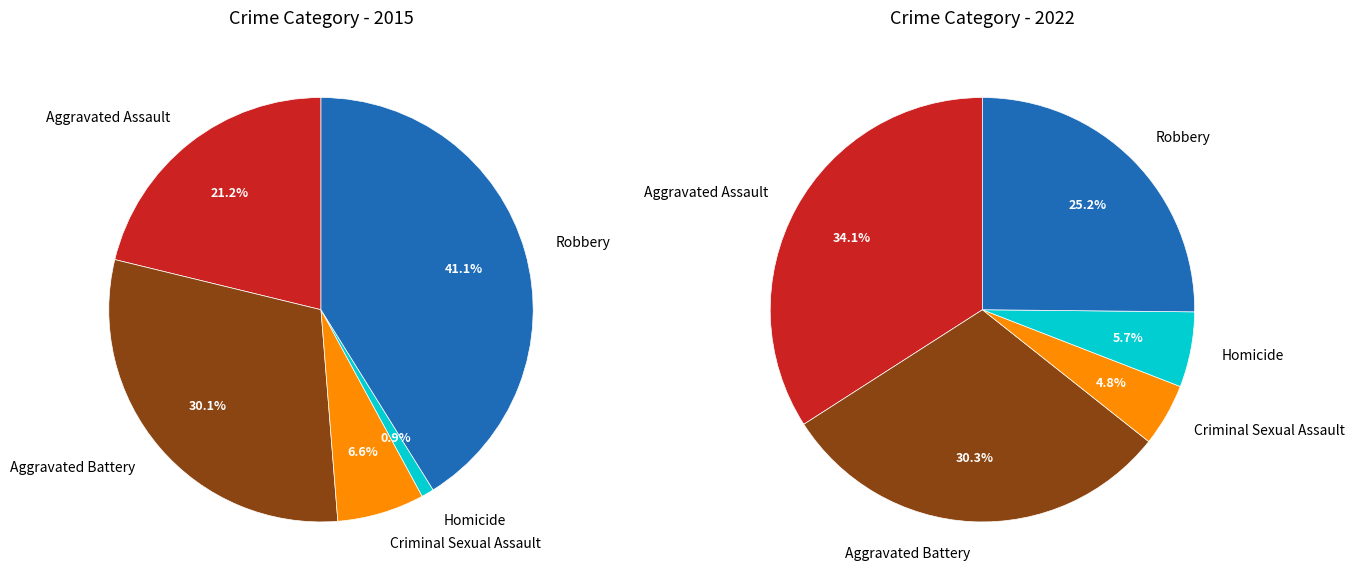

Does Robbery account for over 50% of the chart?

No